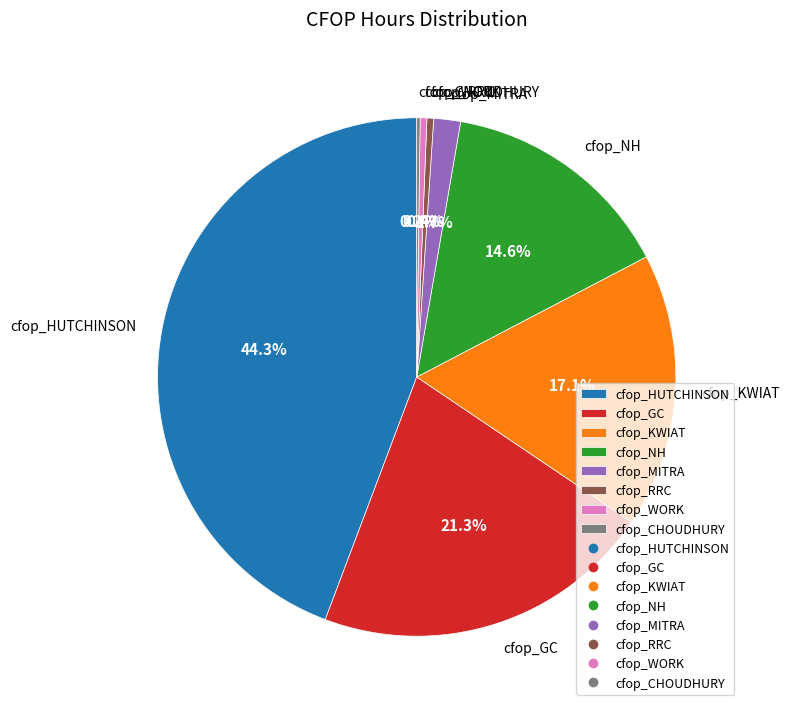

Which has a higher value, cfop_GC or cfop_HUTCHINSON?

cfop_HUTCHINSON